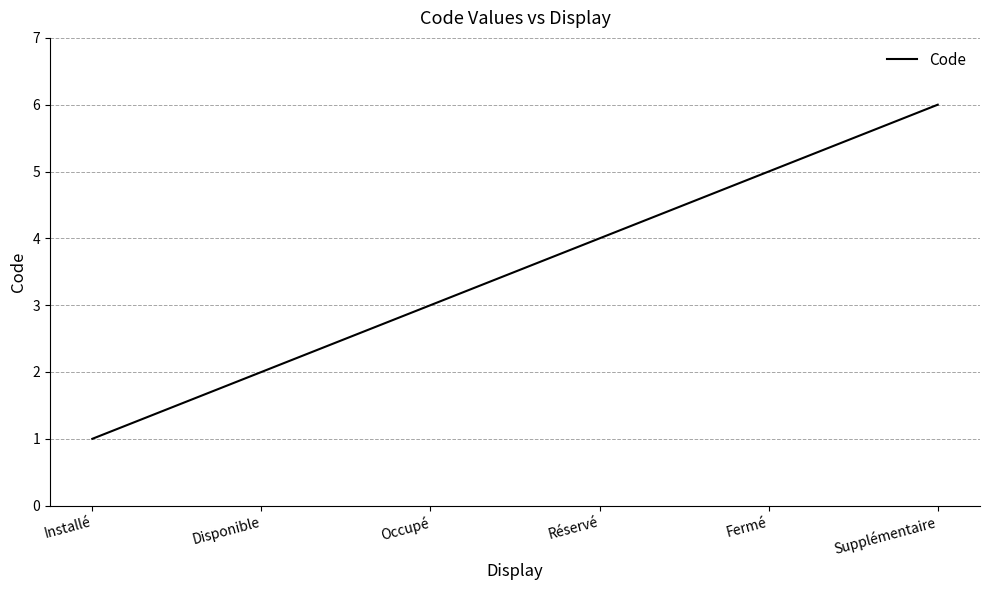

Count the number of categories in the chart.

6